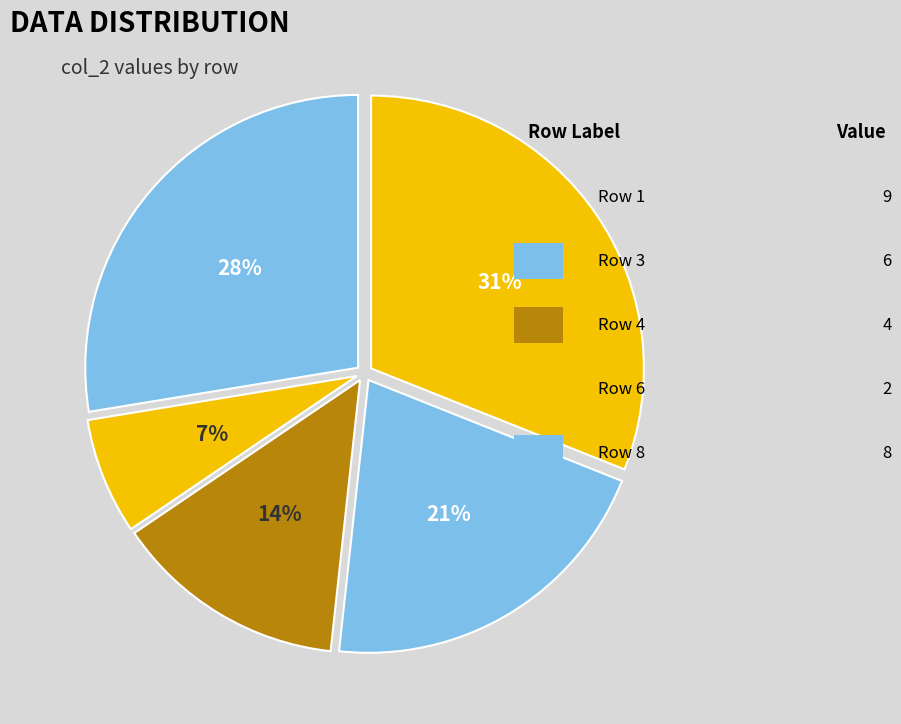

Count the number of slices in the pie.

5